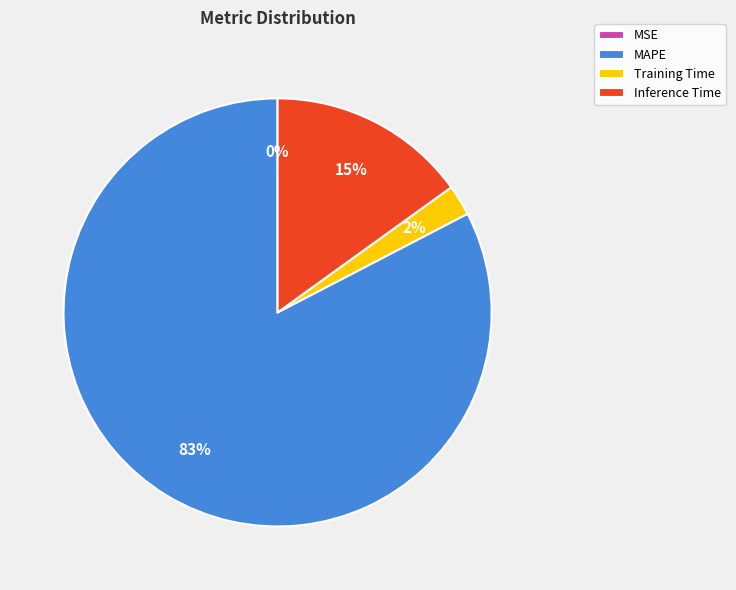

To the nearest percent, what portion does Inference Time represent?

15%